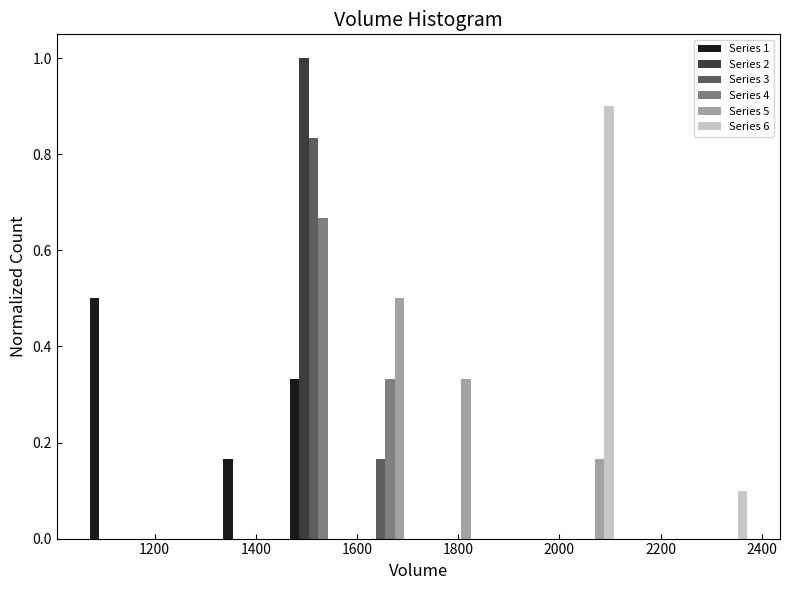

In the Series 4 series, which range on the x-axis has the tallest bar?

1460 to 1580